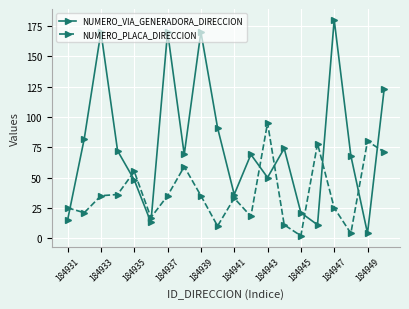

In NUMERO_VIA_GENERADORA_DIRECCION, how many points are lower than both neighbors (excluding endpoints)?

6